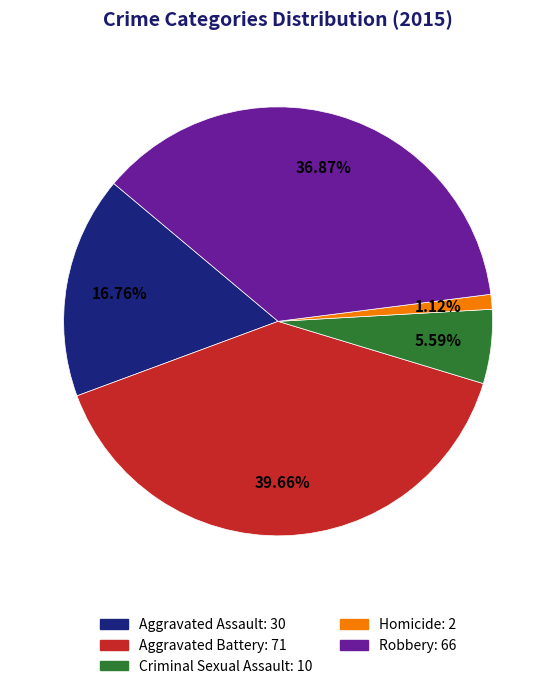

What is the ratio of the value at Aggravated Assault to the value at Criminal Sexual Assault?

3.0